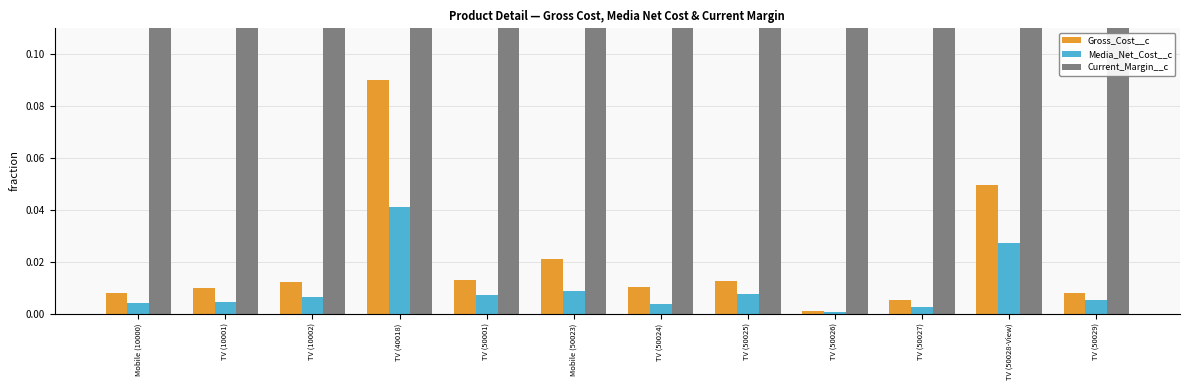

Reading left to right, extract all data points from this chart.

Gross_Cost__c: Mobile (10000)=0.0	TV (10001)=0.0	TV (10002)=0.0	TV (40018)=0.1	TV (50001)=0.0	Mobile (50023)=0.0	TV (50024)=0.0	TV (50025)=0.0	TV (50026)=0.0	TV (50027)=0.0	TV (50028-View)=0.0	TV (50029)=0.0
Media_Net_Cost__c: Mobile (10000)=0.0	TV (10001)=0.0	TV (10002)=0.0	TV (40018)=0.0	TV (50001)=0.0	Mobile (50023)=0.0	TV (50024)=0.0	TV (50025)=0.0	TV (50026)=0.0	TV (50027)=0.0	TV (50028-View)=0.0	TV (50029)=0.0
Current_Margin__c: Mobile (10000)=0.5	TV (10001)=0.5	TV (10002)=0.5	TV (40018)=0.6	TV (50001)=0.4	Mobile (50023)=0.6	TV (50024)=0.7	TV (50025)=0.4	TV (50026)=0.4	TV (50027)=0.5	TV (50028-View)=0.6	TV (50029)=0.3